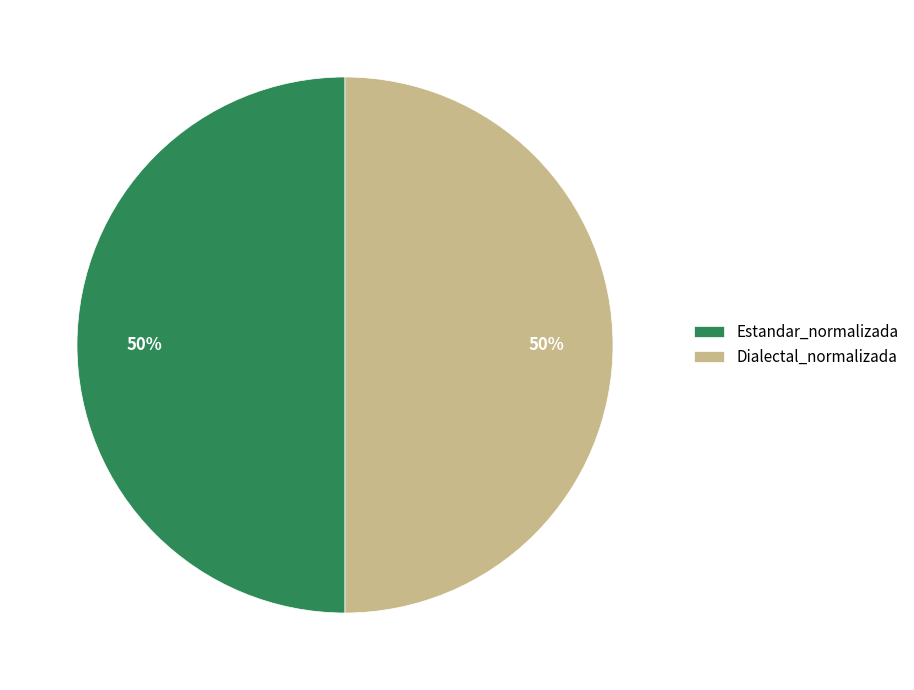

What is the ratio of the value at Estandar_normalizada to the value at Dialectal_normalizada?

1.0